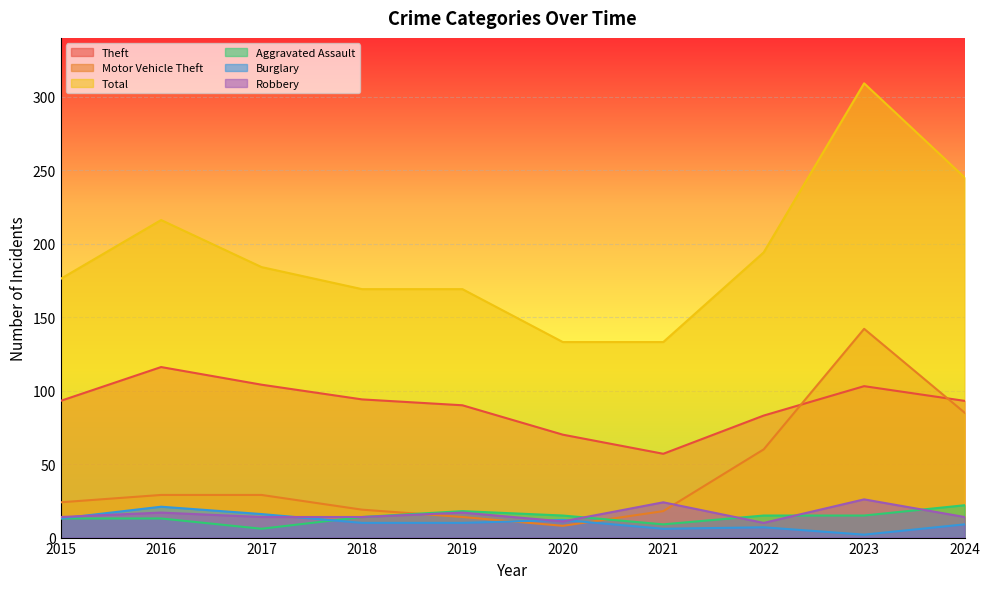

What are all the series names shown in the legend?

Theft, Motor Vehicle Theft, Total, Aggravated Assault, Burglary, Robbery